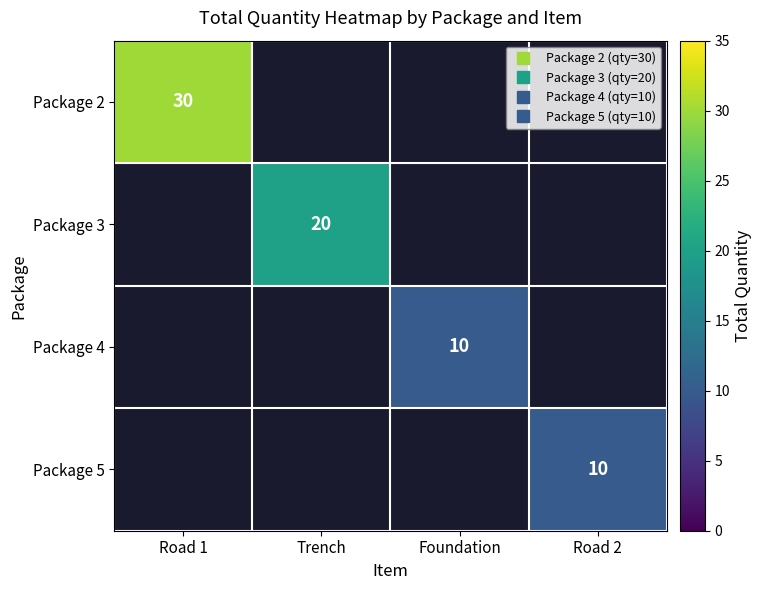

At which category does the chart reach its peak across all series?

Road 1